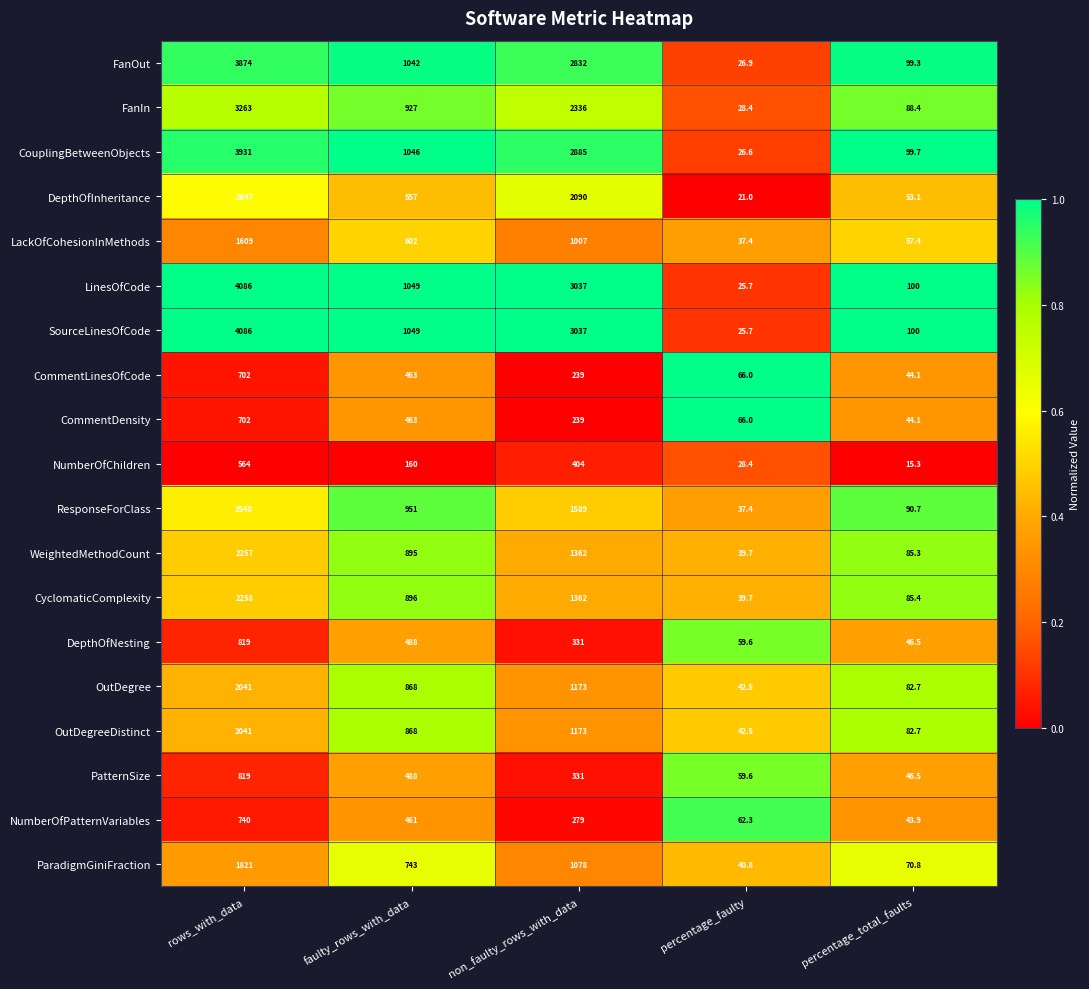

What is the difference between the OutDegree values at percentage_faulty and rows_with_data?

1998.5